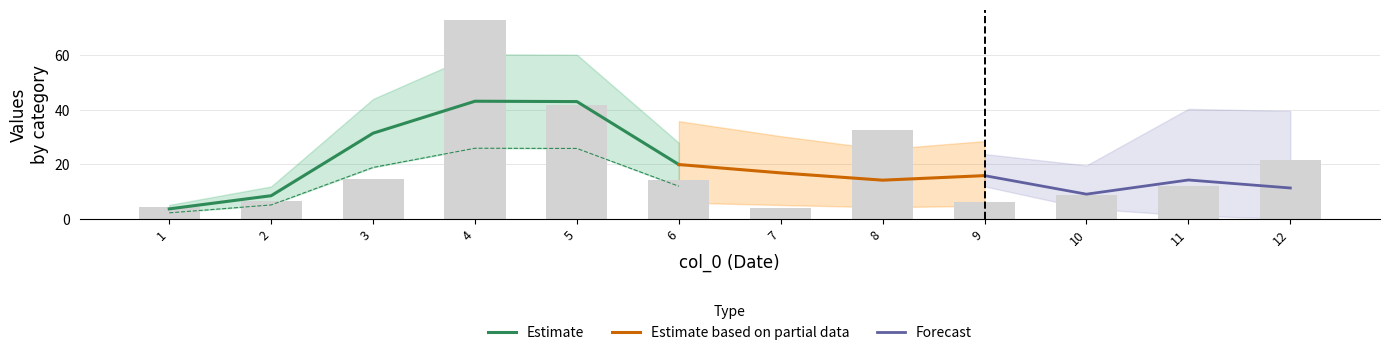

How many values are below 14?

6